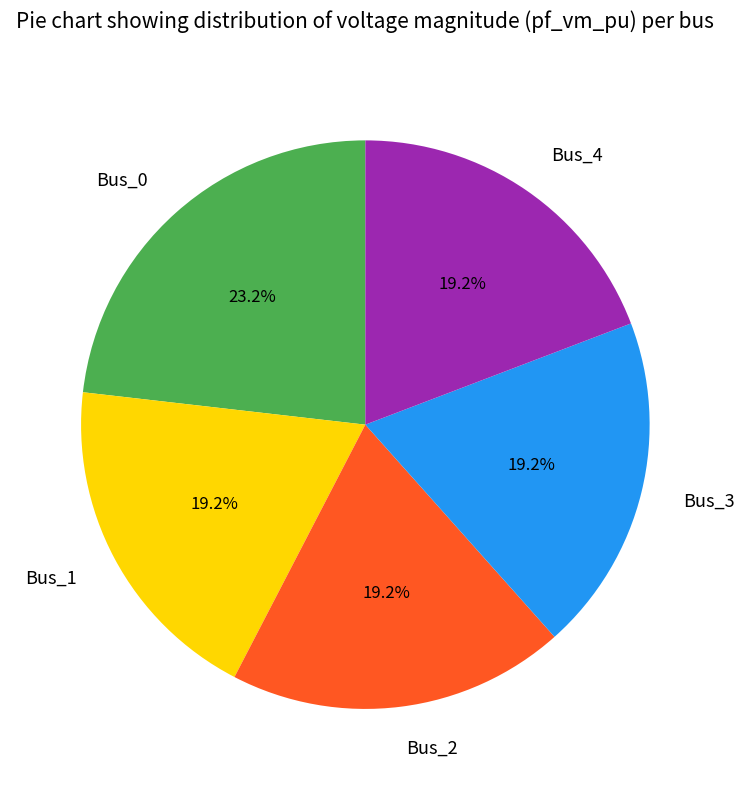

What is the total percentage of Bus_1 and Bus_0?

42.4%